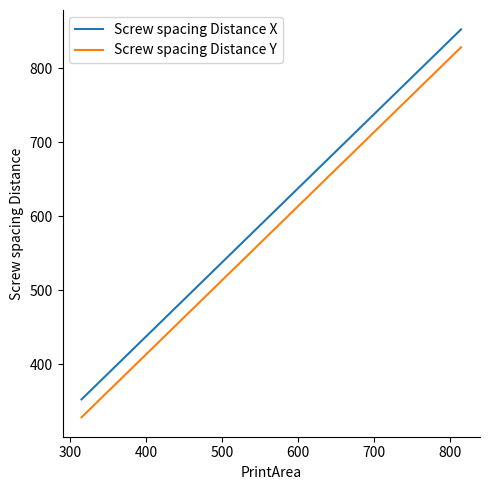

What are all the series names shown in the legend?

Screw spacing Distance X, Screw spacing Distance Y